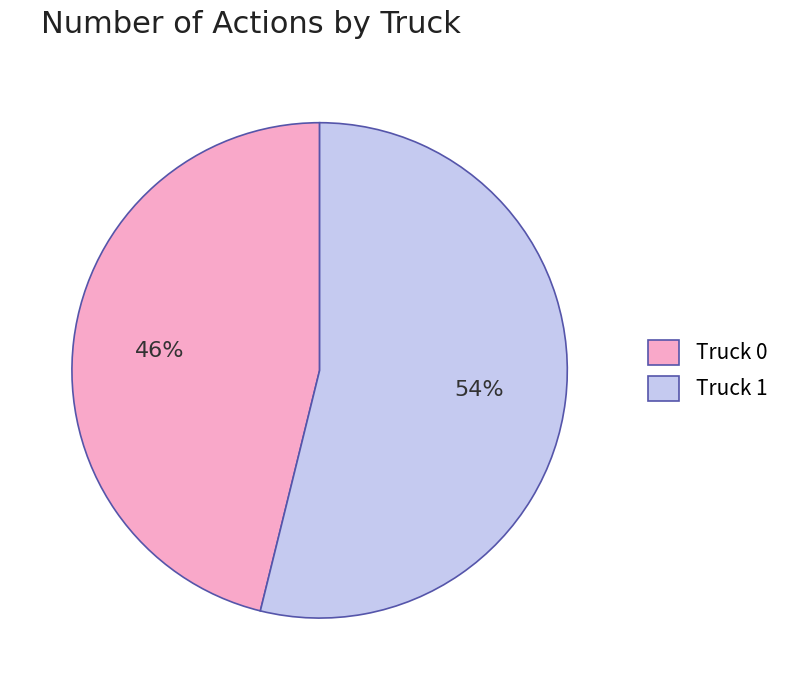

What is the majority slice?

Truck 1